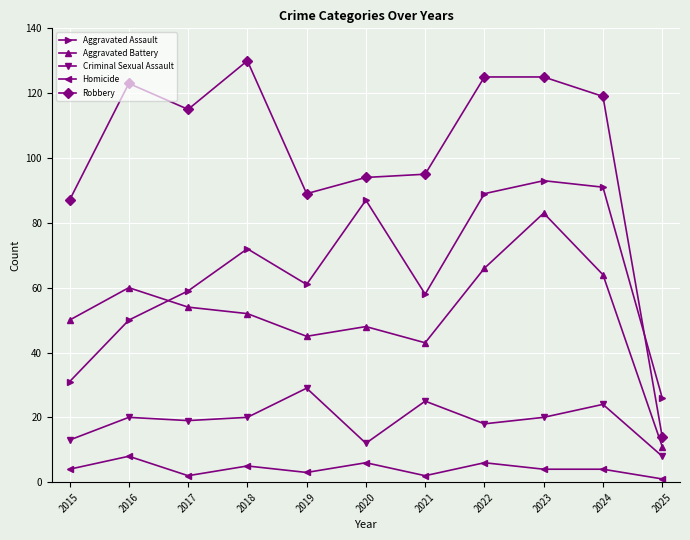

What is the minimum value for Homicide?

1